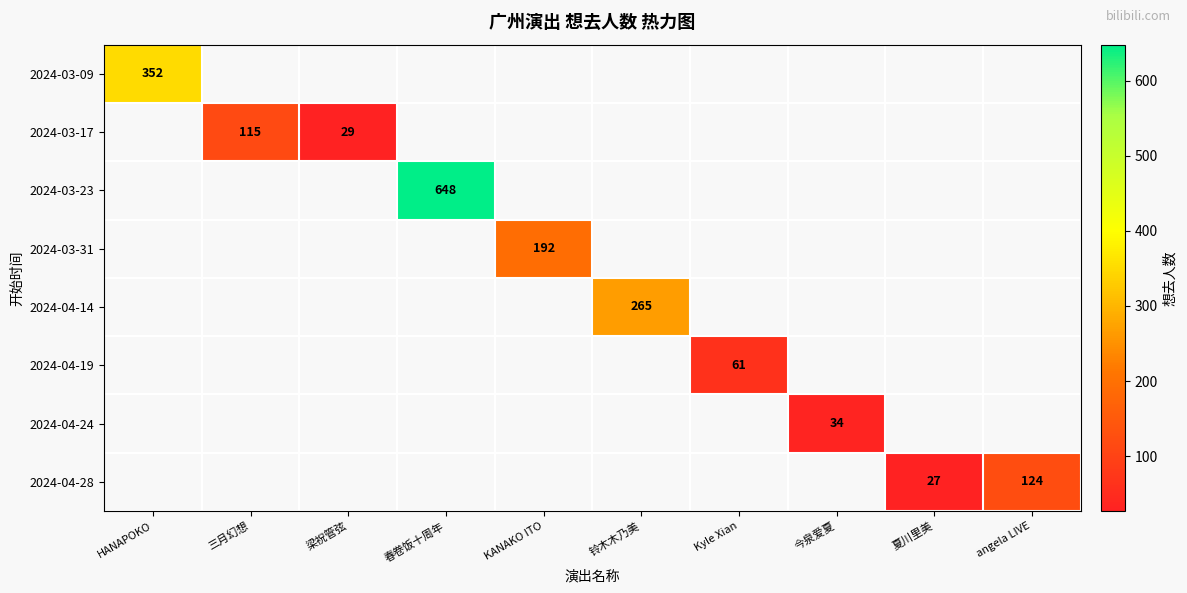

Which label corresponds to the largest value in the chart?

春卷饭十周年